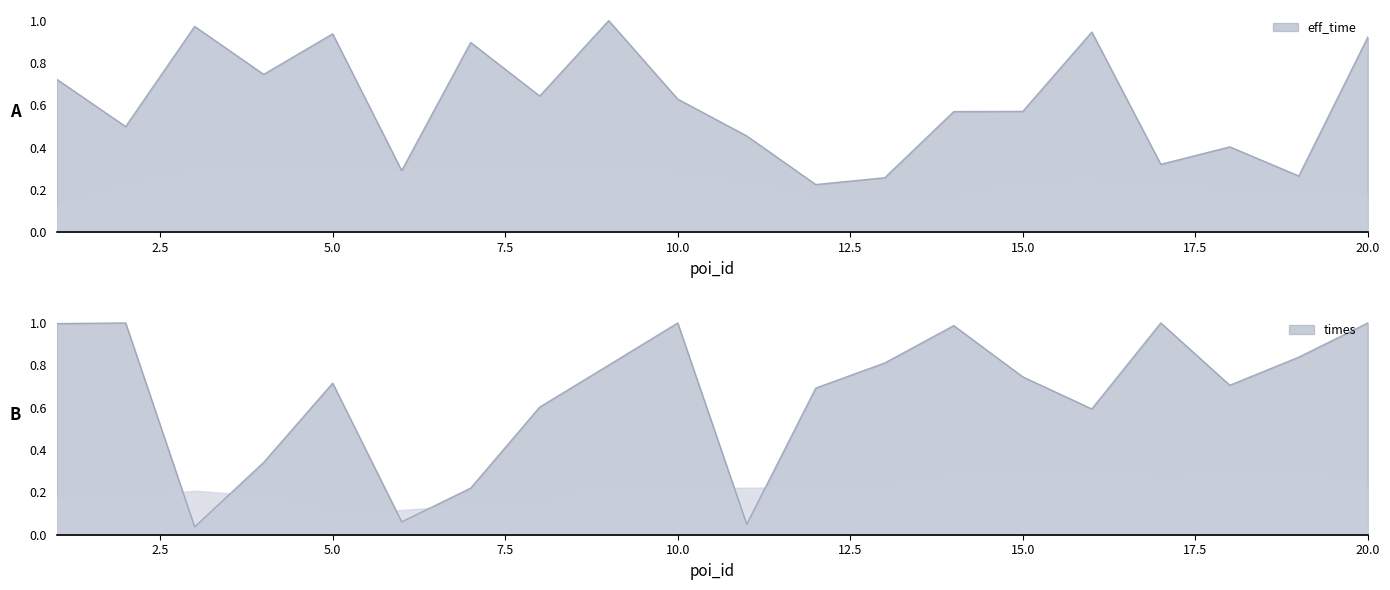

Where is eff_time nearest to the value 0?

12